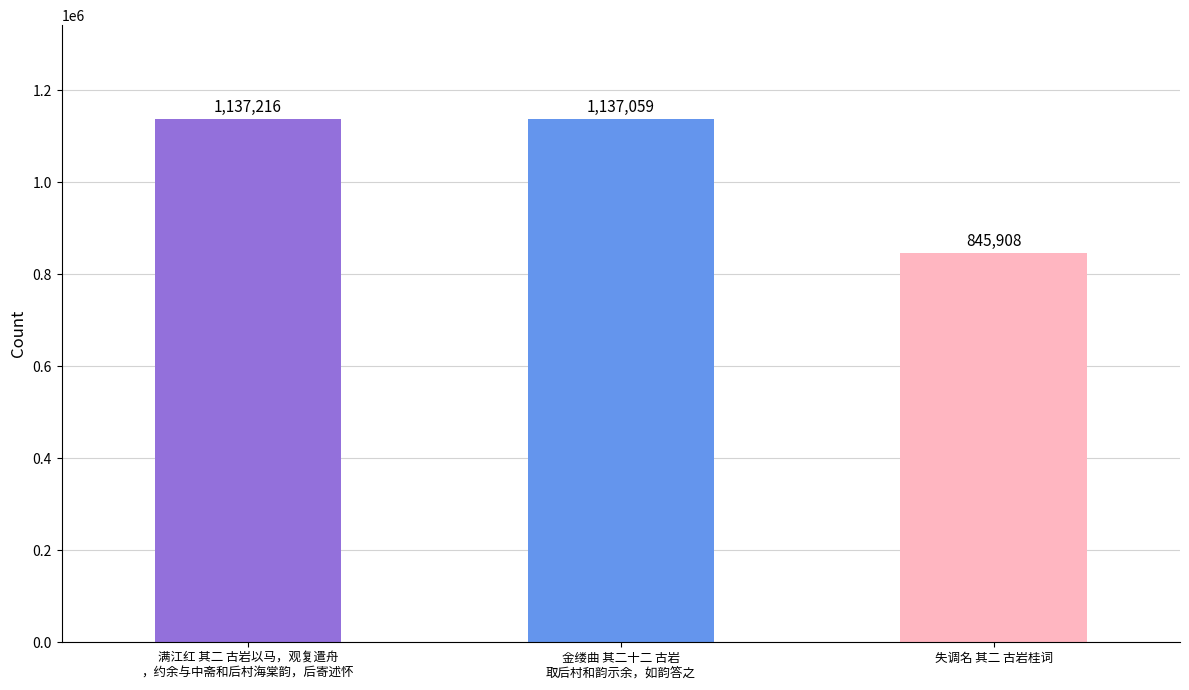

The chart shows a value of 378409 at 满江红 其二 古岩以马，观复遣舟
，约余与中斋和后村海棠韵，后寄述怀. True or false?

False